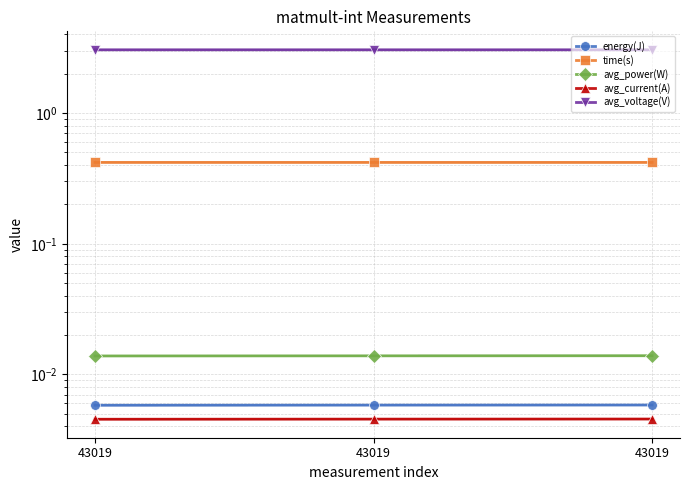

At which label does avg_power(W) reach its minimum?

43019